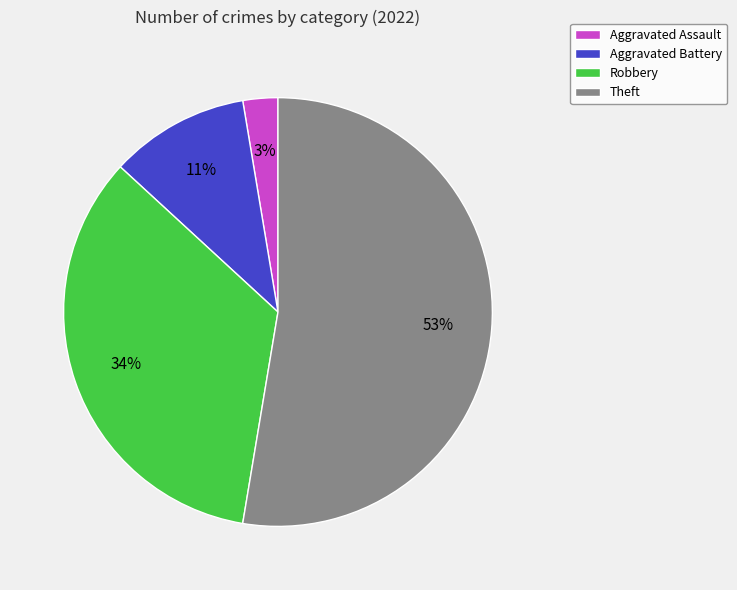

To the nearest percent, what is the average slice percentage?

25%